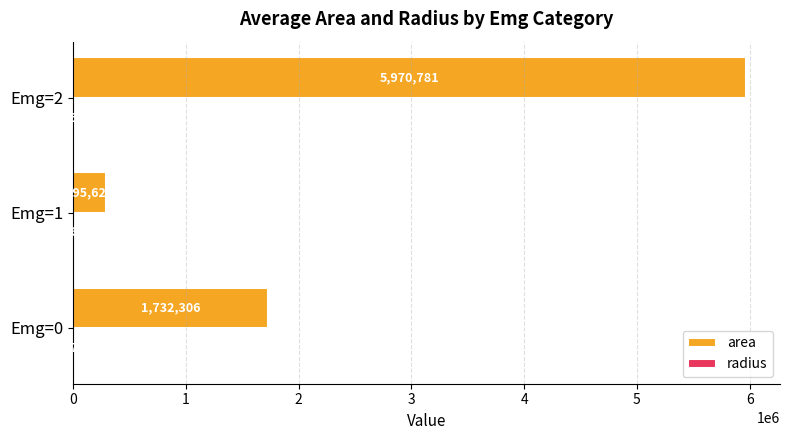

Which series has the largest total across all categories?

area